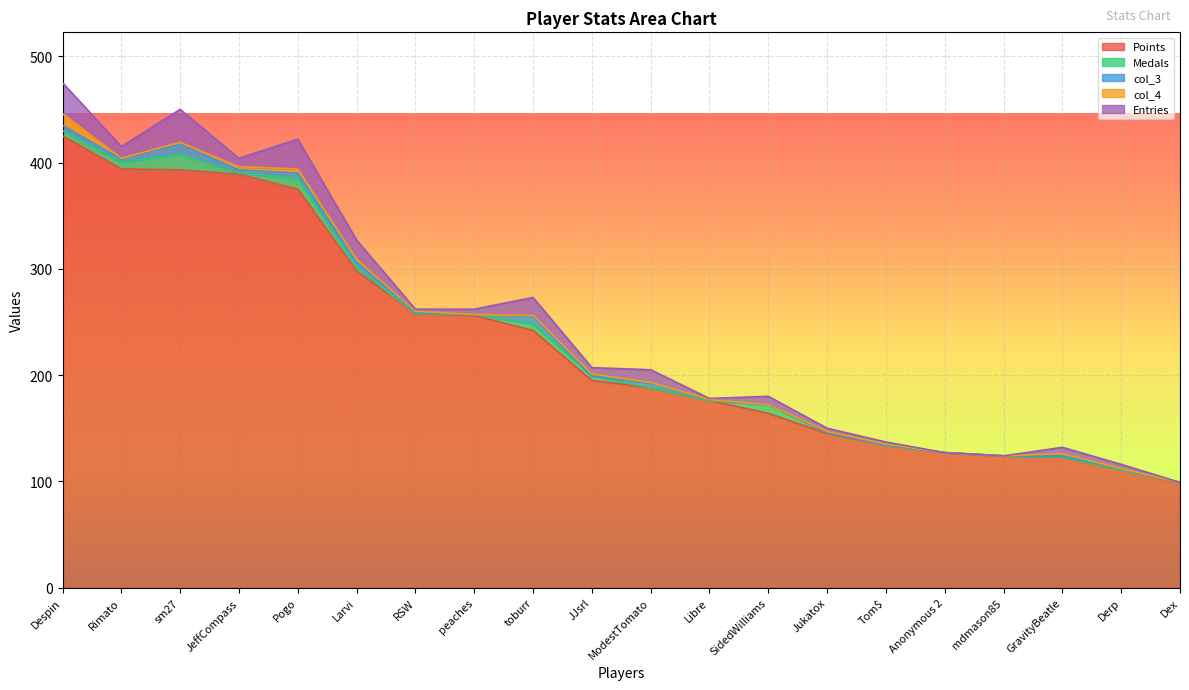

What is the difference between the second highest and minimum values in the col_4 series?

4